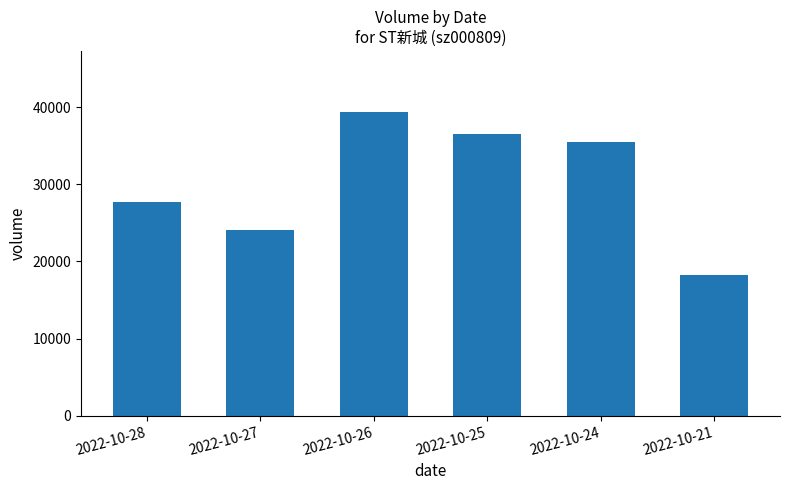

How many data points are less than 35492?

3